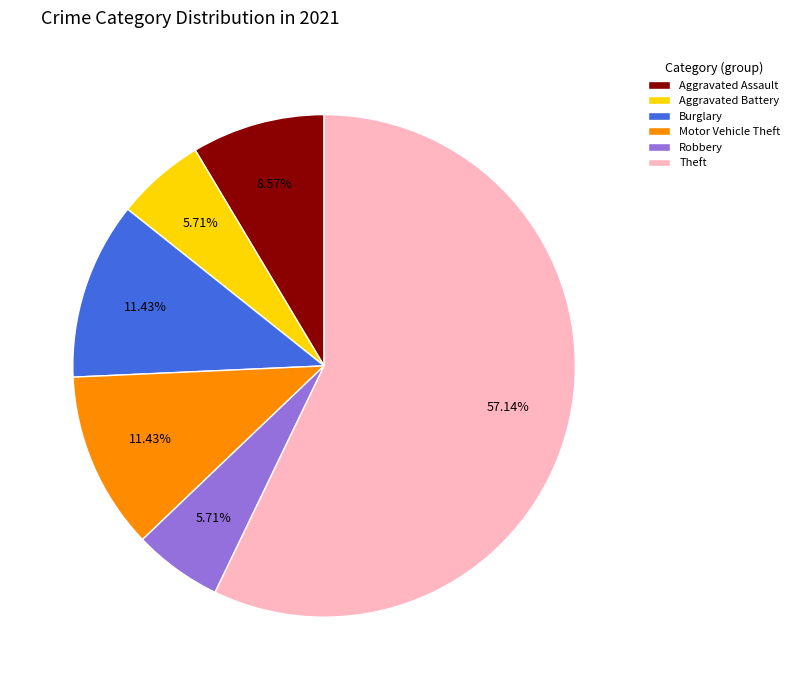

What is the largest slice in the pie chart?

Theft